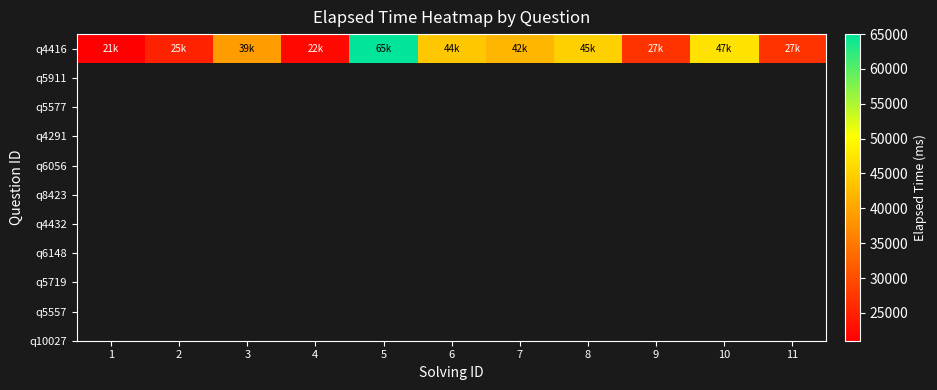

List the labels in order of value, smallest first.

1, 4, 2, 9, 11, 3, 7, 6, 8, 10, 5